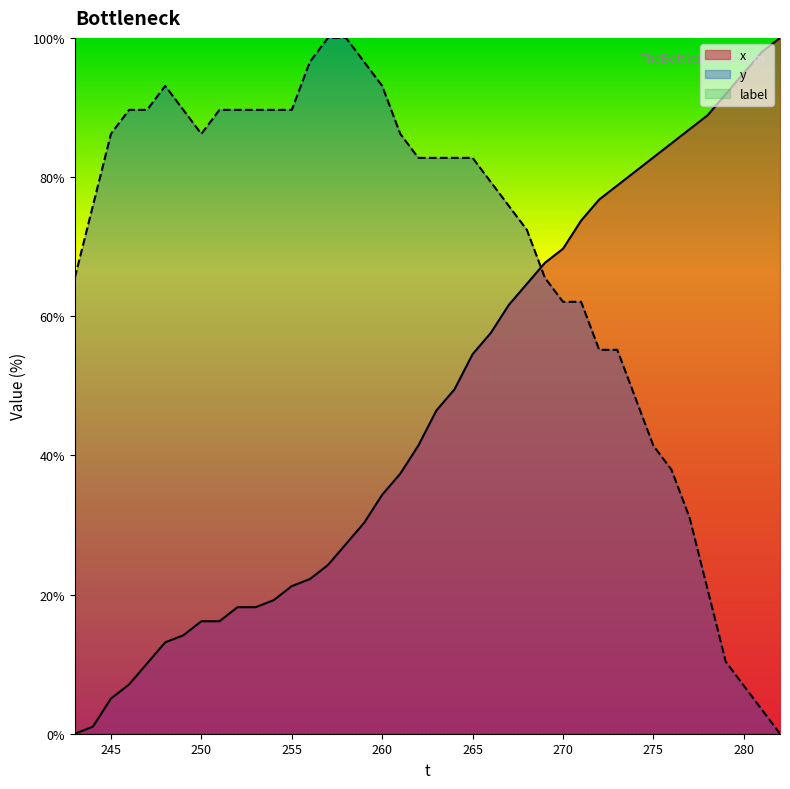

What is the spread (max minus min) of values at 245?

86.2